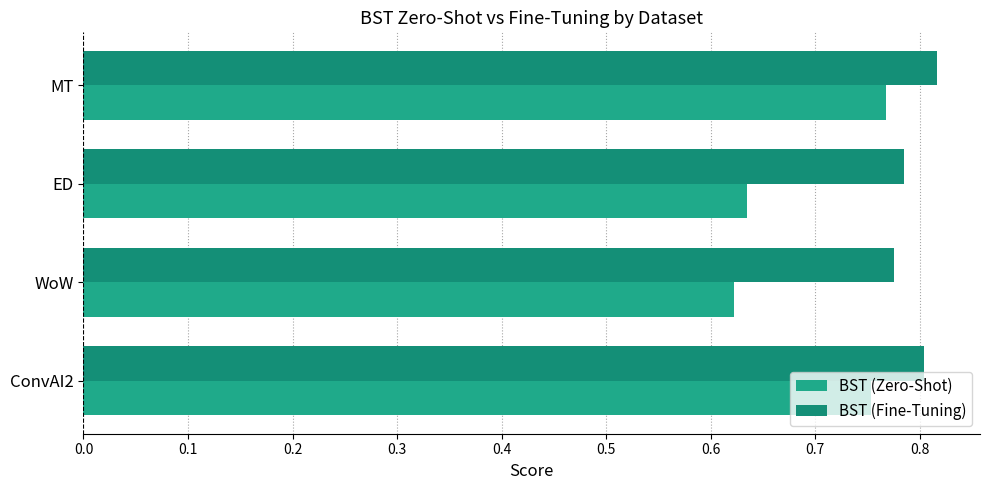

How many categories are shown in the chart?

4